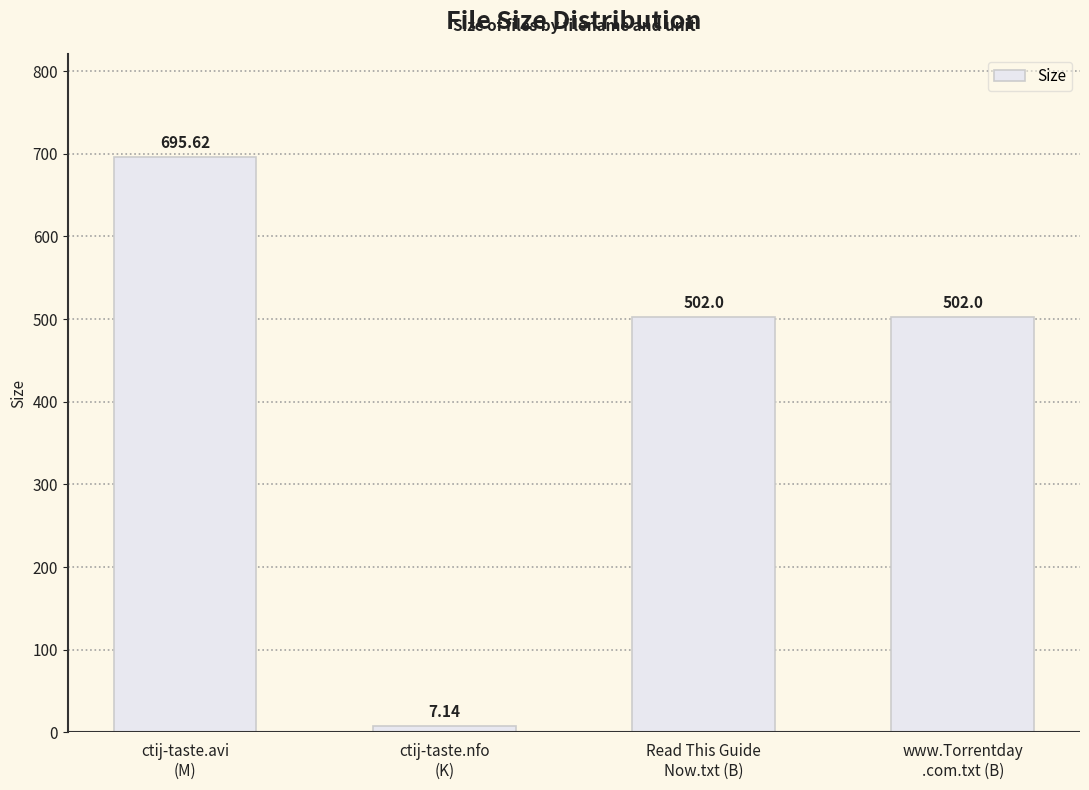

Which category has the highest value across all series?

ctij-taste.avi
(M)